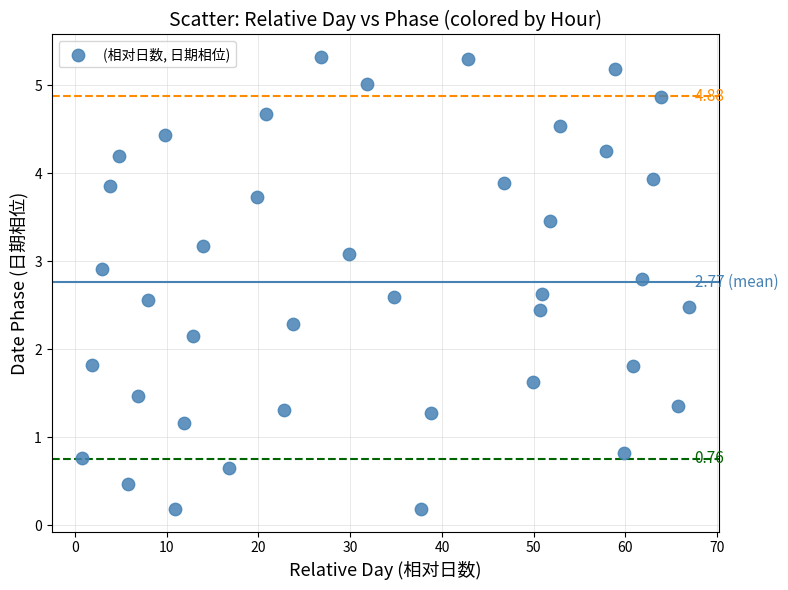

What is the range of X values (max minus min)?

66.1